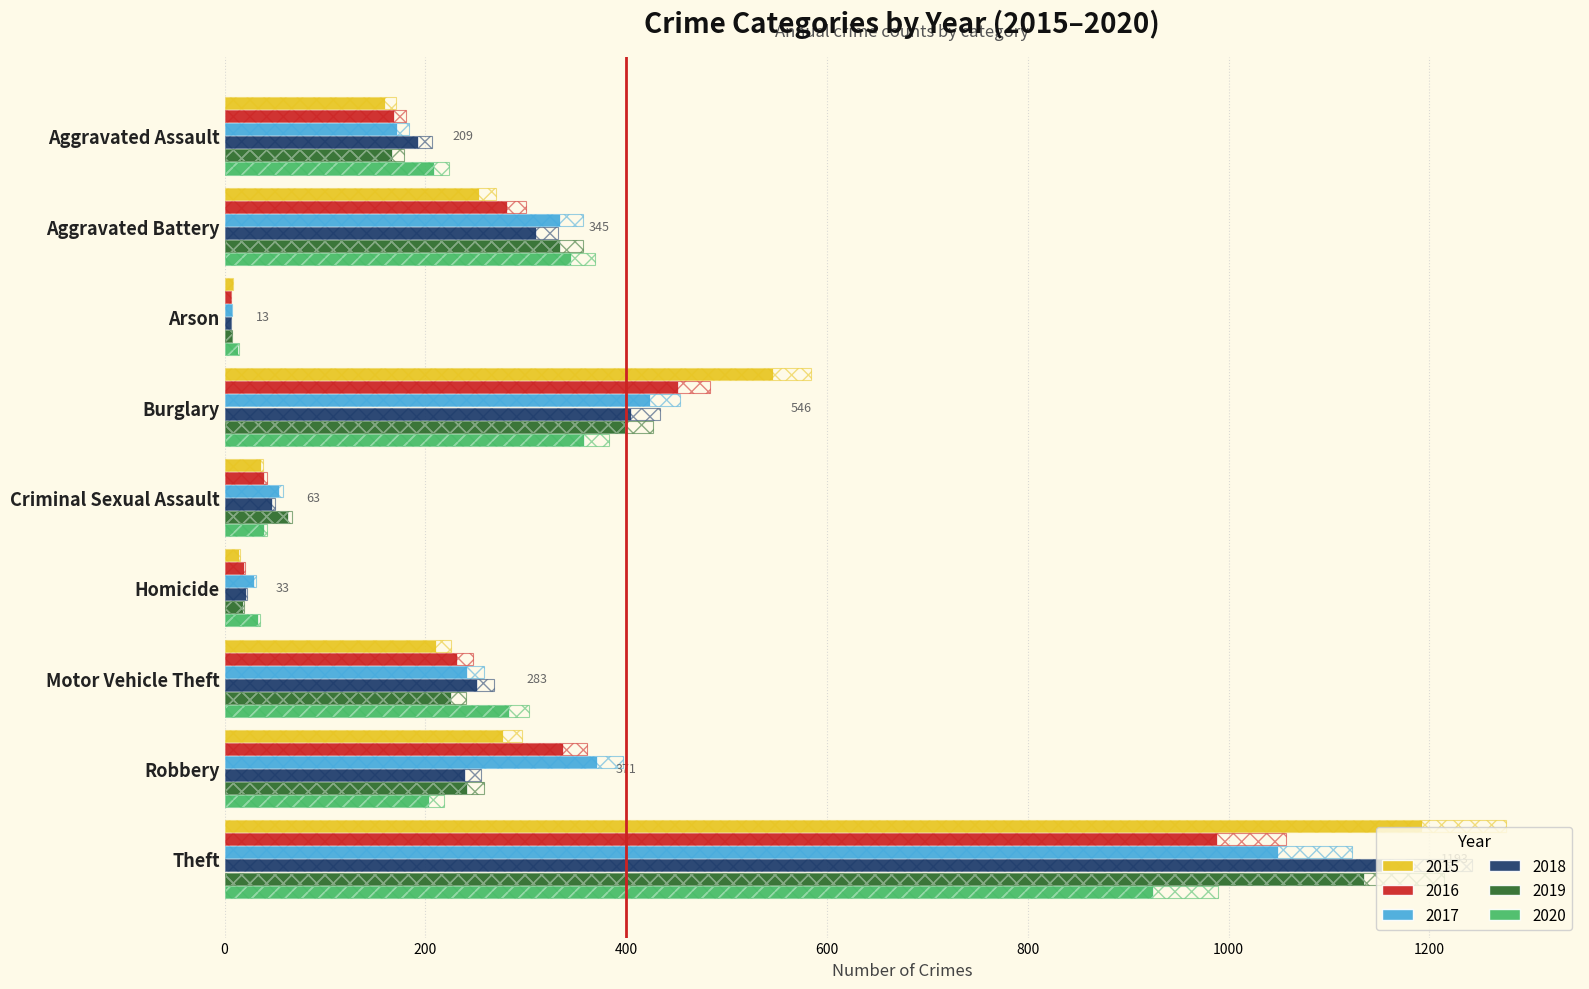

At which label is 2020 closest to 469?

Burglary